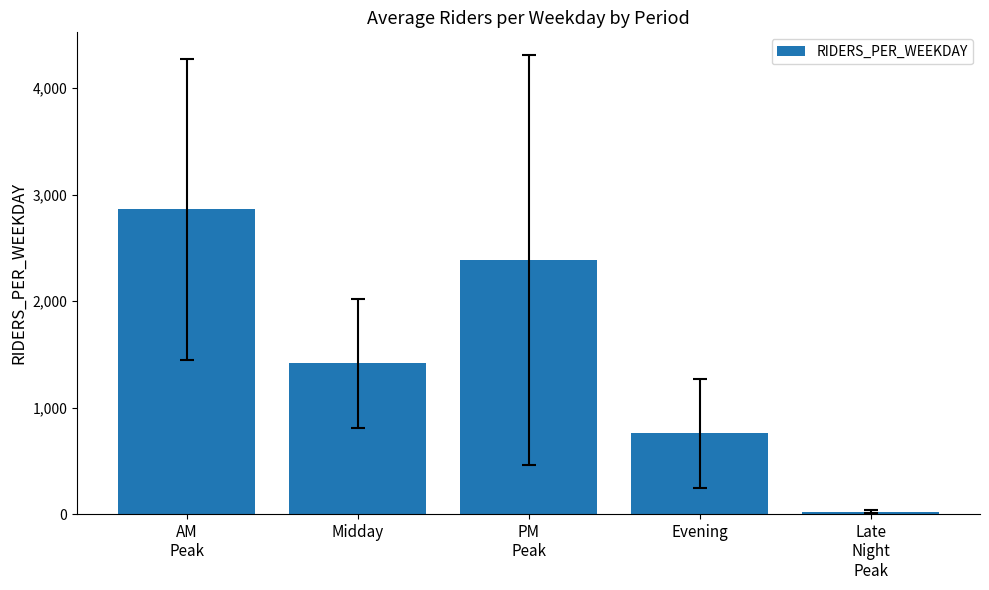

What is the sum of the values at Late
Night
Peak and PM
Peak?

2408.3